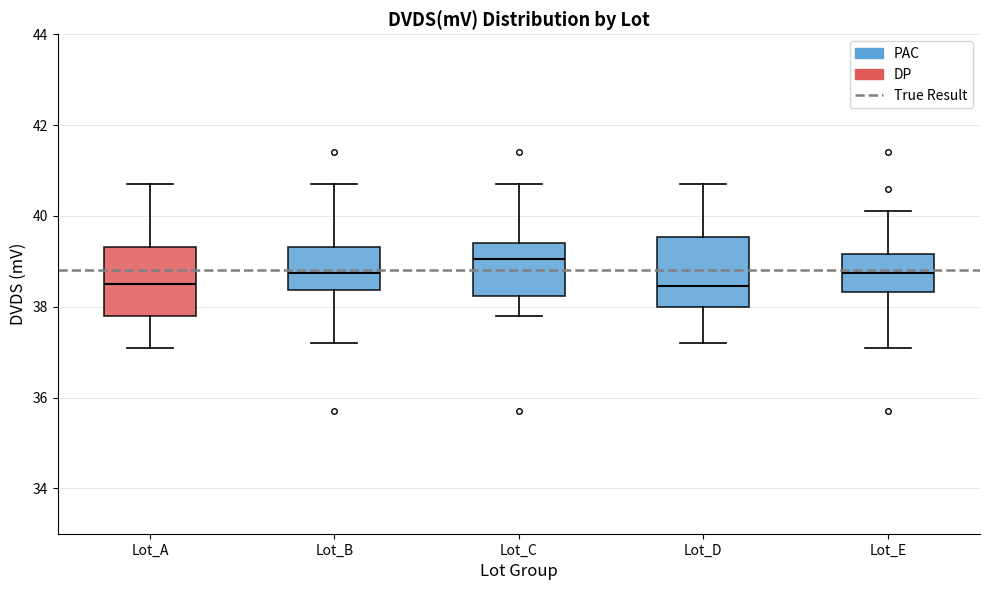

Reading left to right, read every box against the y-axis: the position of its median line, the range the box covers, and the ends of its whiskers. The values are not printed on the chart, so give them approximately, as read against the axis.

Lot_A: median 38.6, box 37.8 to 39.4, whiskers 37.2 to 40.8
Lot_B: median 38.8, box 38.4 to 39.4, whiskers 37.2 to 40.8
Lot_C: median 39.0, box 38.2 to 39.4, whiskers 37.8 to 40.8
Lot_D: median 38.4, box 38.0 to 39.6, whiskers 37.2 to 40.8
Lot_E: median 38.8, box 38.4 to 39.2, whiskers 37.2 to 40.2